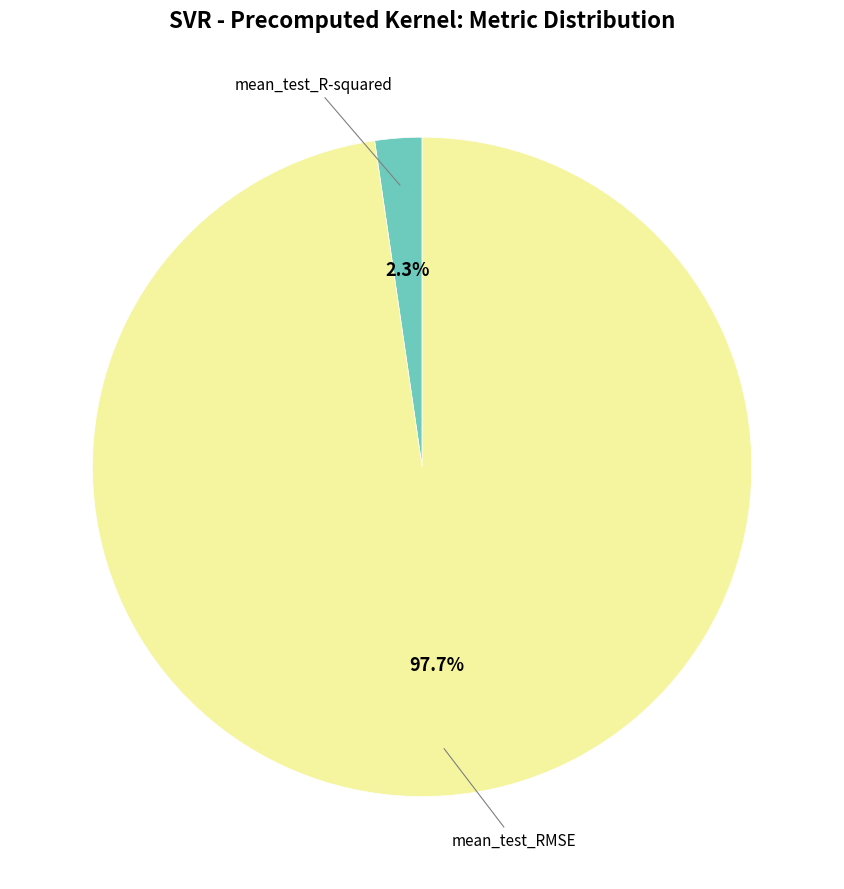

Is there a majority slice in this chart?

Yes